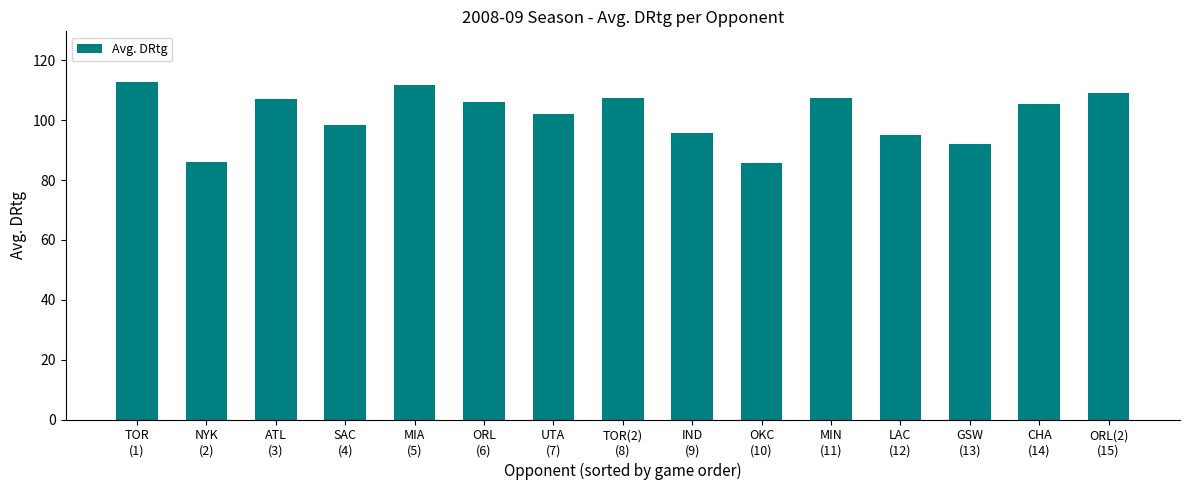

What is the value of the 3rd bar from the left?

107.2